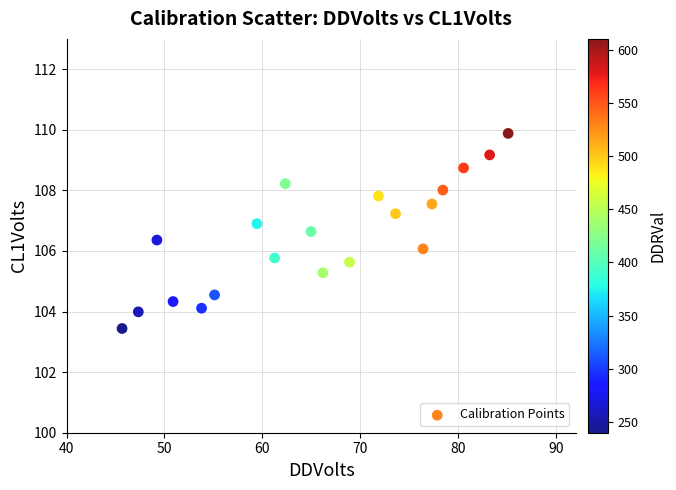

What is the range of X values (max minus min)?

39.4